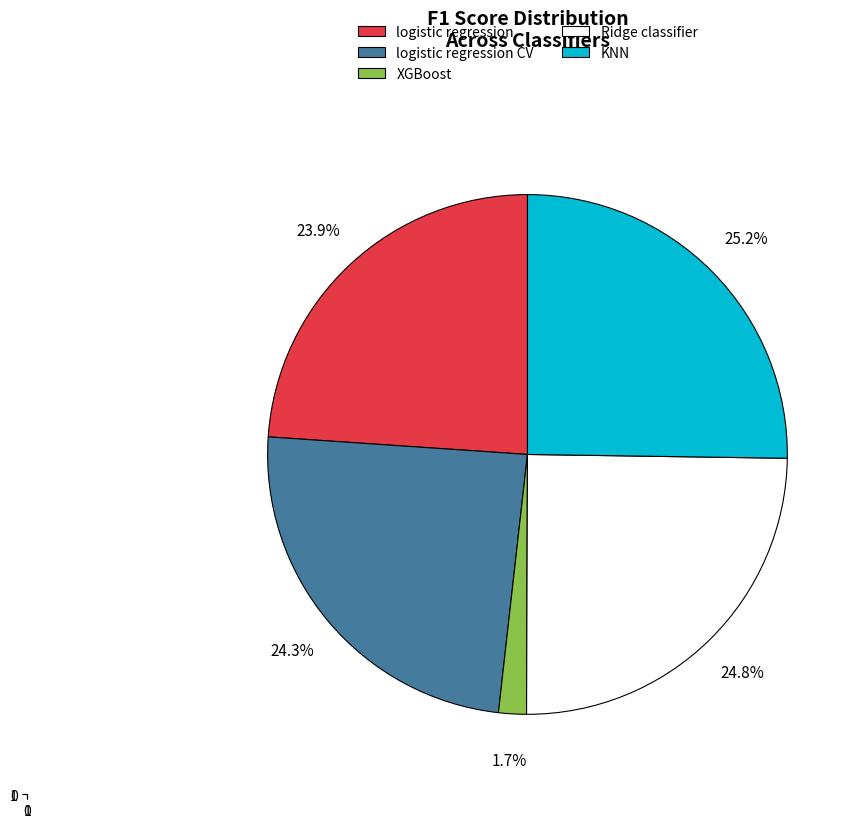

To the nearest percent, what is the difference between the largest and smallest slice percentages?

24%